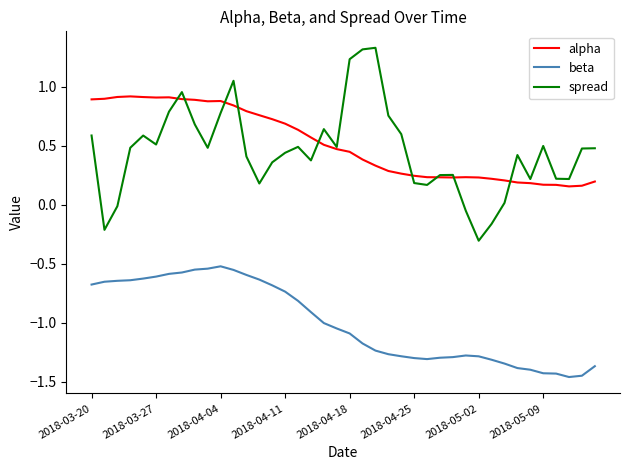

What is the maximum value for alpha?

0.9